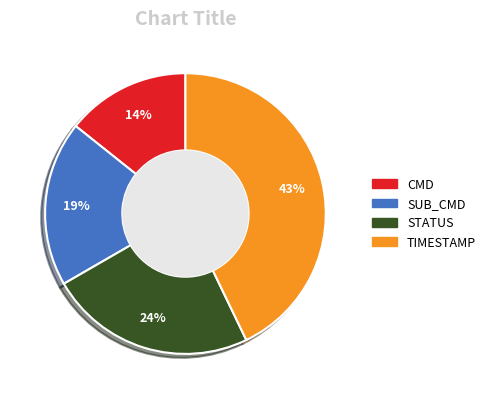

What is the largest slice in the pie chart?

TIMESTAMP